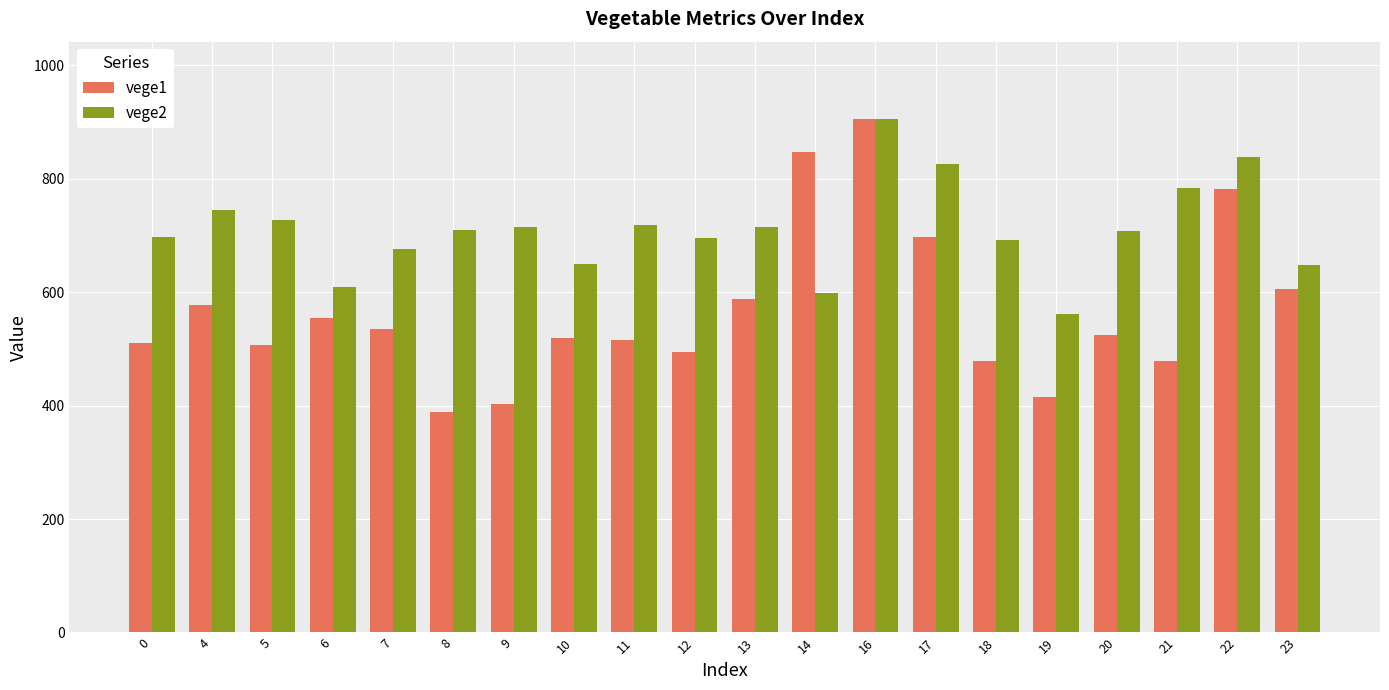

What is the difference between the second highest and minimum values in the vege2 series?

277